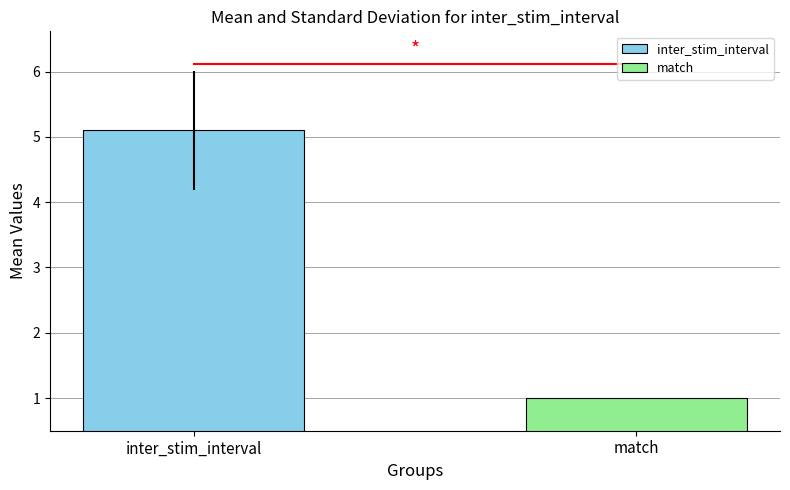

List the series in order of their peak value, highest first.

inter_stim_interval, match